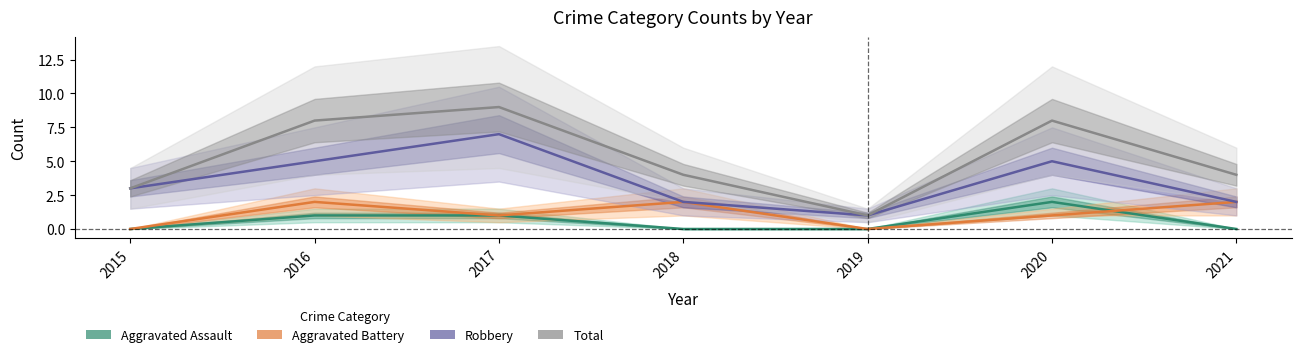

How many lines are shown in the chart?

4